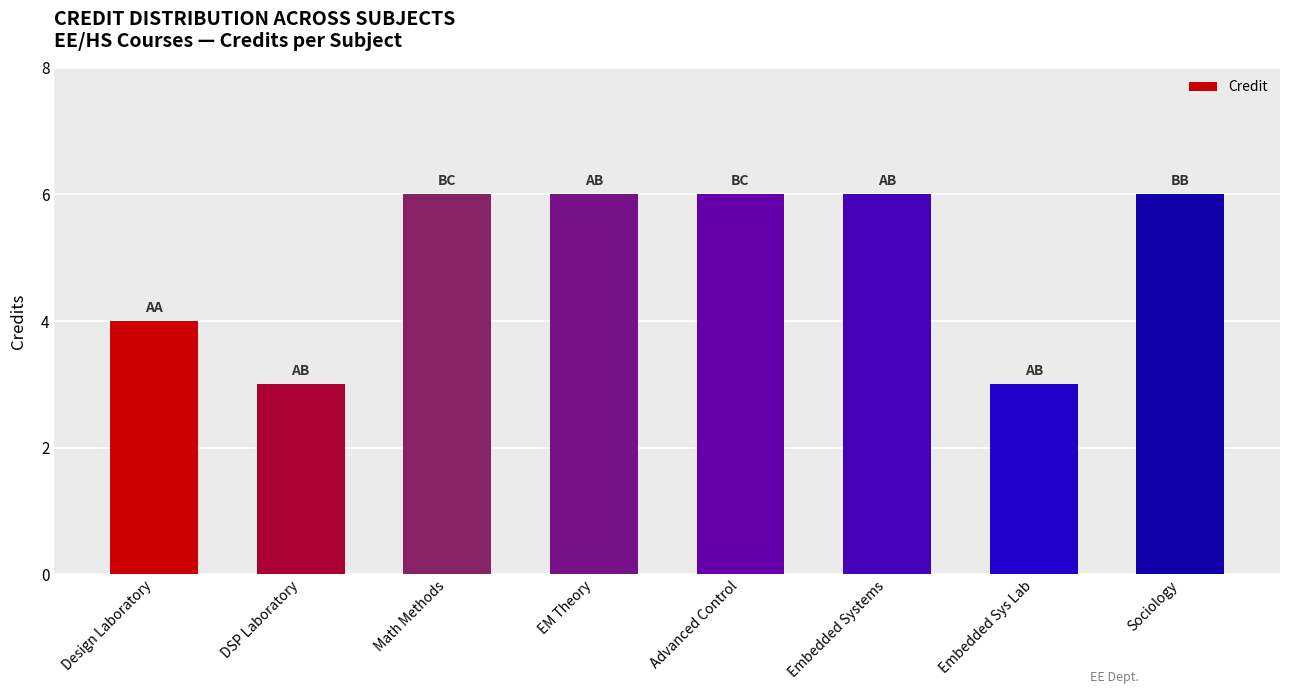

What is the difference between the values at Embedded Sys Lab and Advanced Control?

3